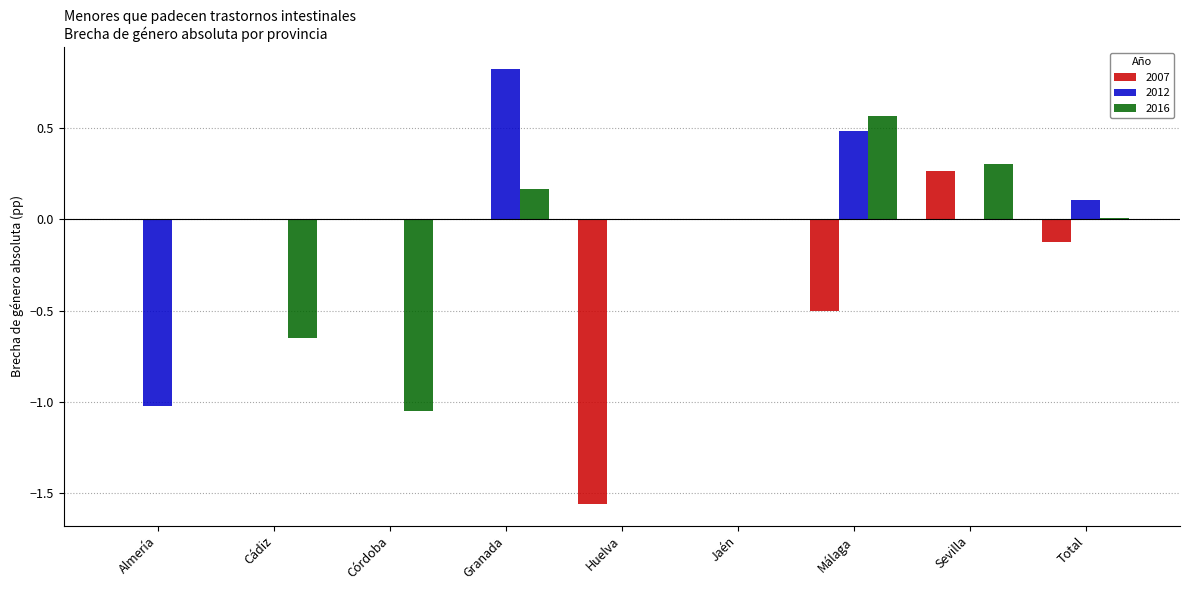

At which category does the chart reach its peak across all series?

Granada